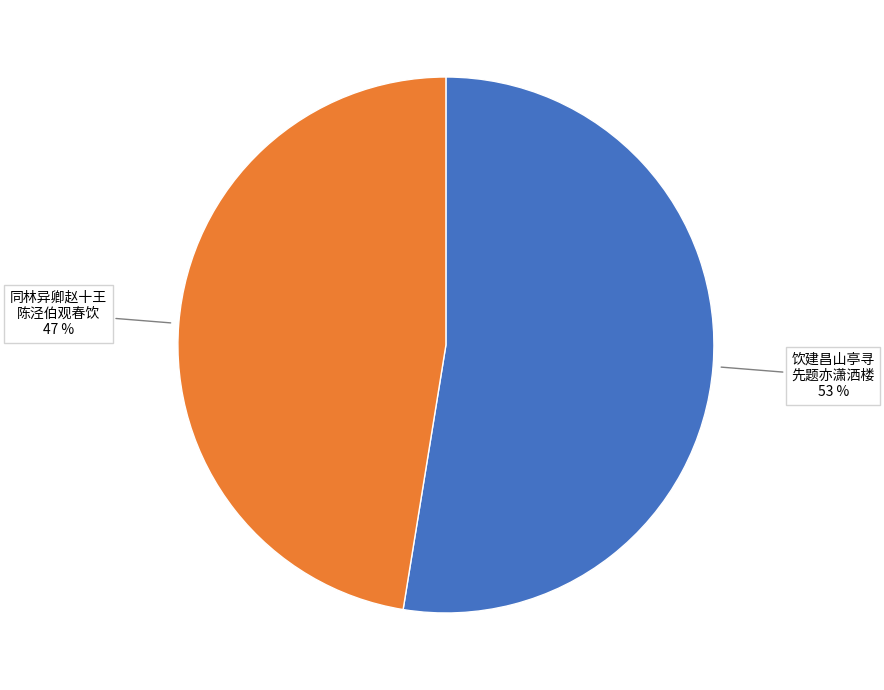

To the nearest percent, what is the average slice percentage?

50%